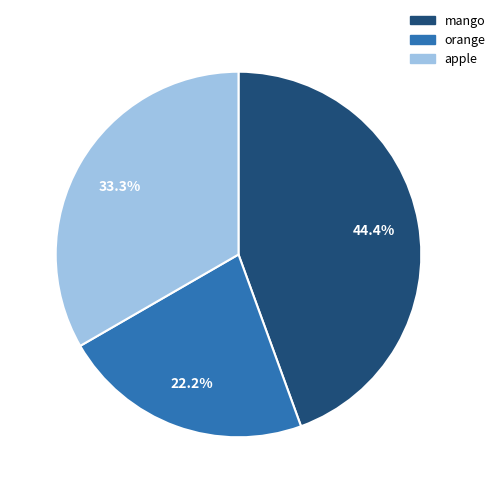

Is there a majority slice in this chart?

No